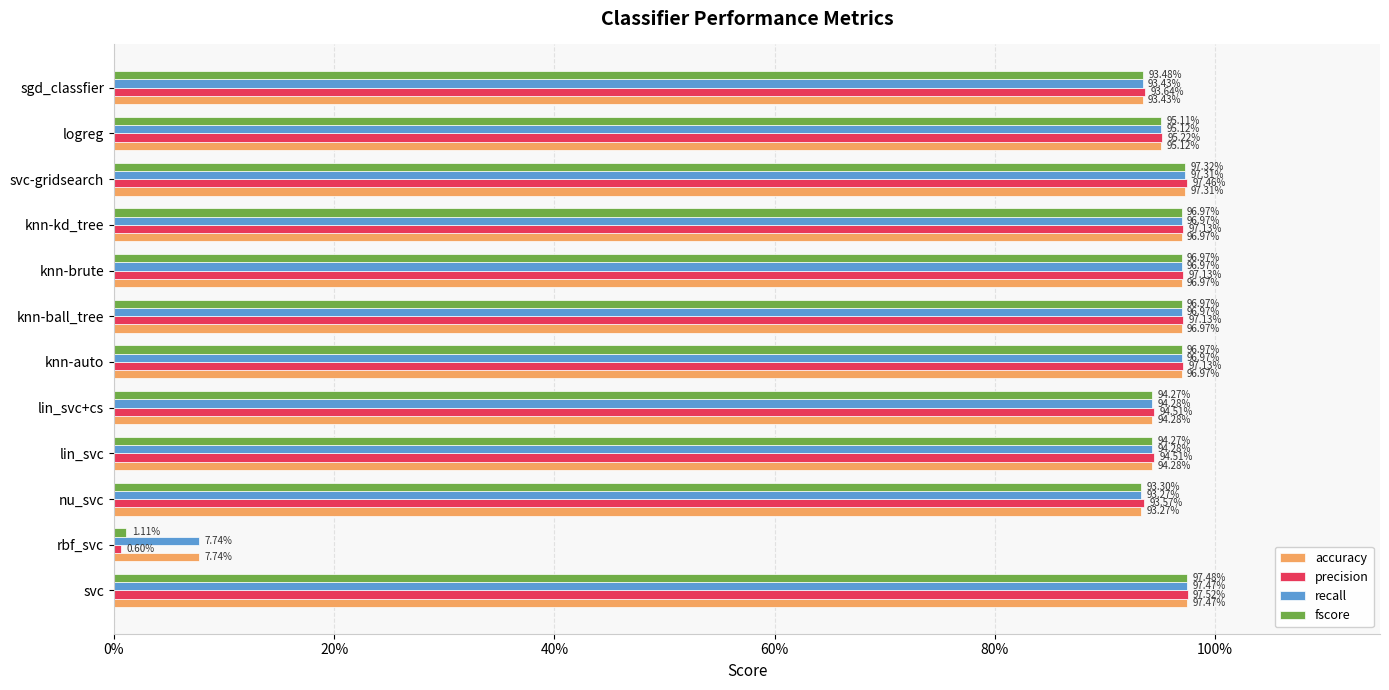

Reading left to right, extract all data points from this chart.

accuracy: 1.0	0.1	0.9	0.9	0.9	1.0	1.0	1.0	1.0	1.0	1.0	0.9
precision: 1.0	0.0	0.9	0.9	0.9	1.0	1.0	1.0	1.0	1.0	1.0	0.9
recall: 1.0	0.1	0.9	0.9	0.9	1.0	1.0	1.0	1.0	1.0	1.0	0.9
fscore: 1.0	0.0	0.9	0.9	0.9	1.0	1.0	1.0	1.0	1.0	1.0	0.9